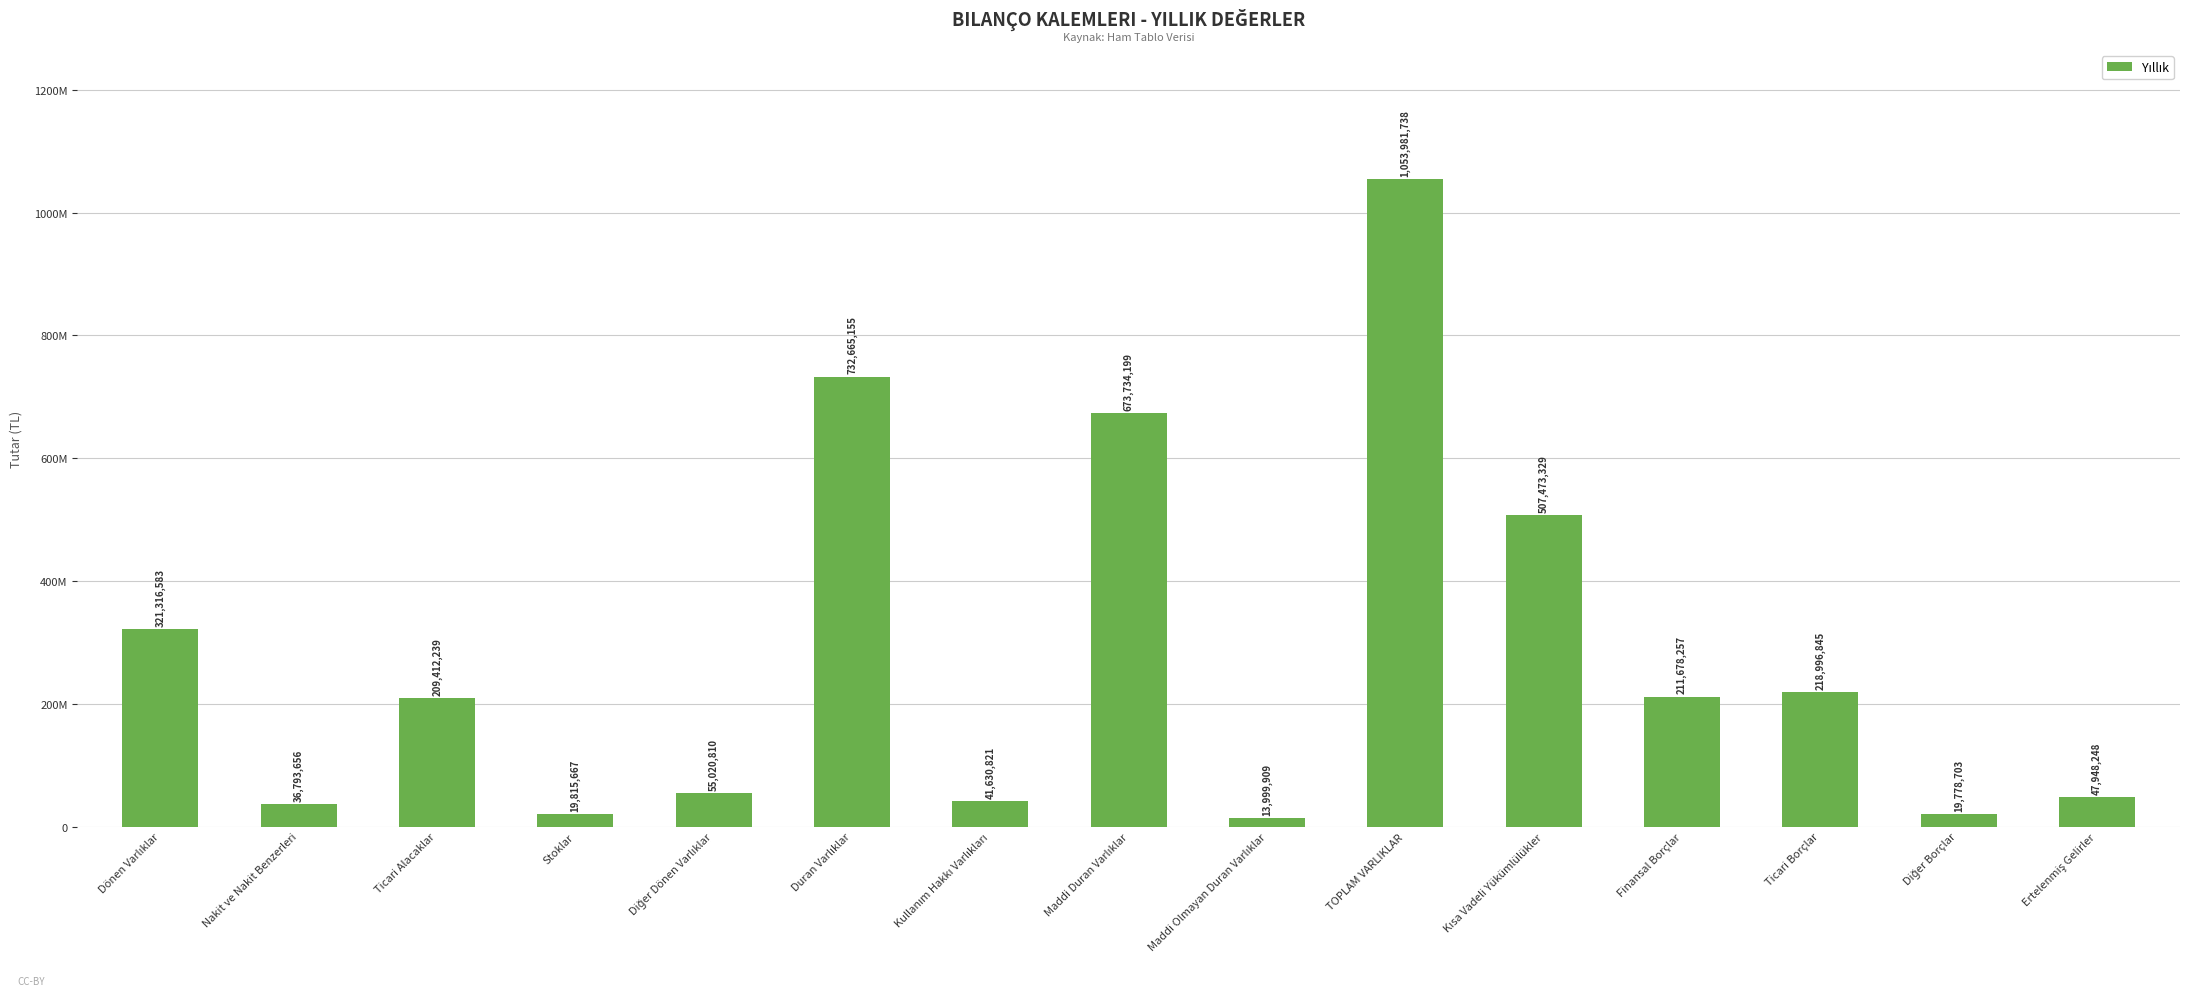

Are the bars horizontal?

No